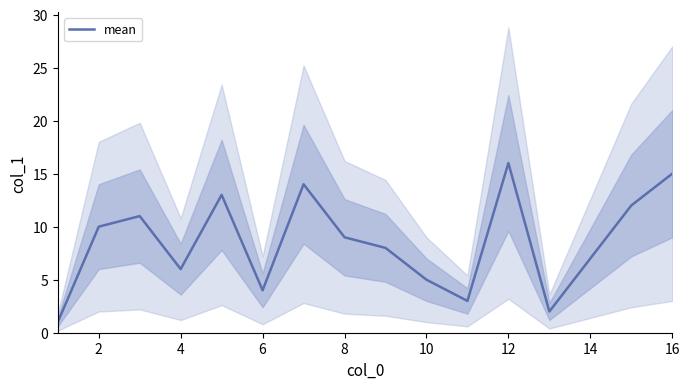

True or false: mean has a value of 6 at 4.

True